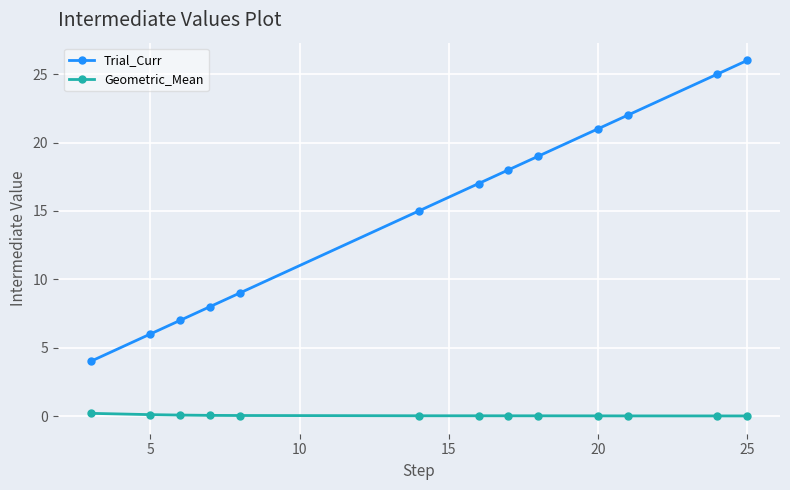

What is the difference between the second highest and second lowest values in the Trial_Curr series?

19.0